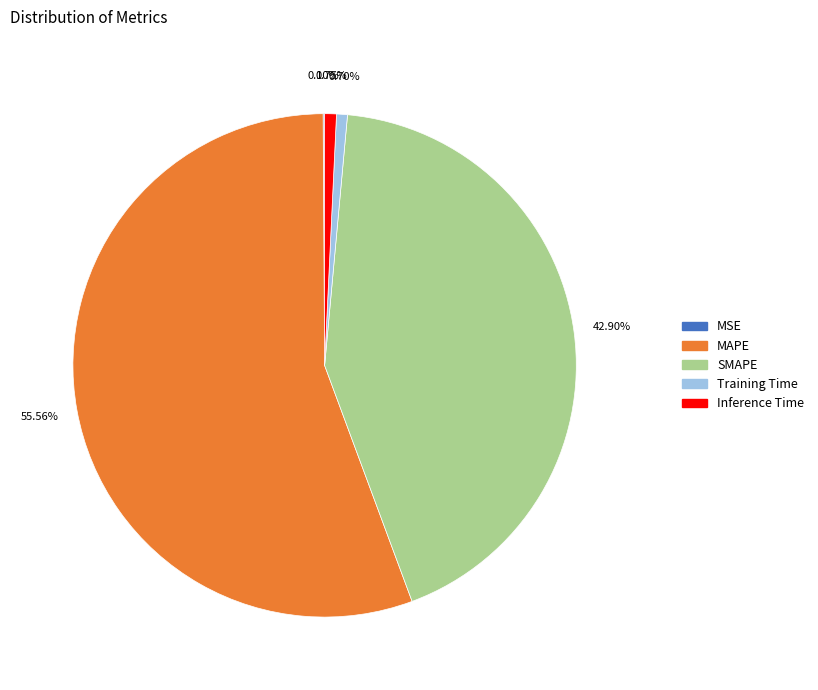

Which has a higher value, MAPE or SMAPE?

MAPE